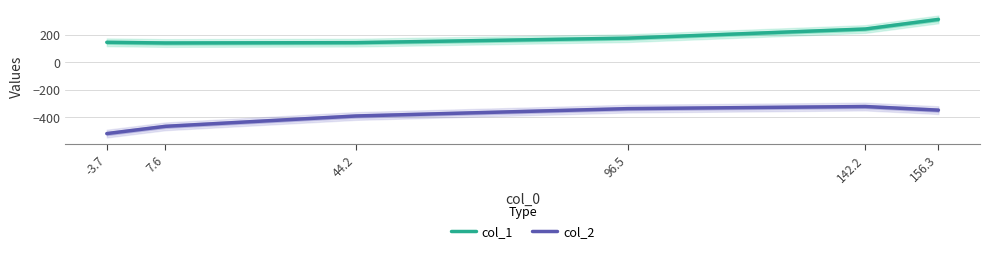

What is the minimum value for col_2?

-520.1